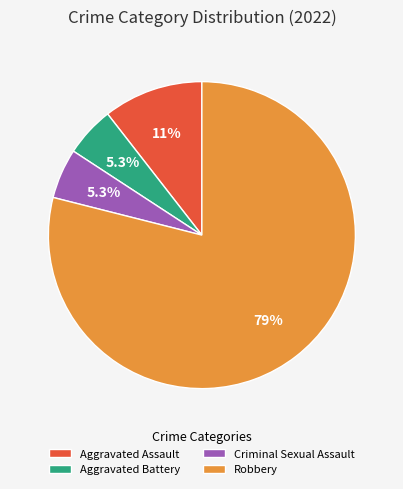

To the nearest percent, what is the combined percentage of Aggravated Assault and Criminal Sexual Assault?

16%